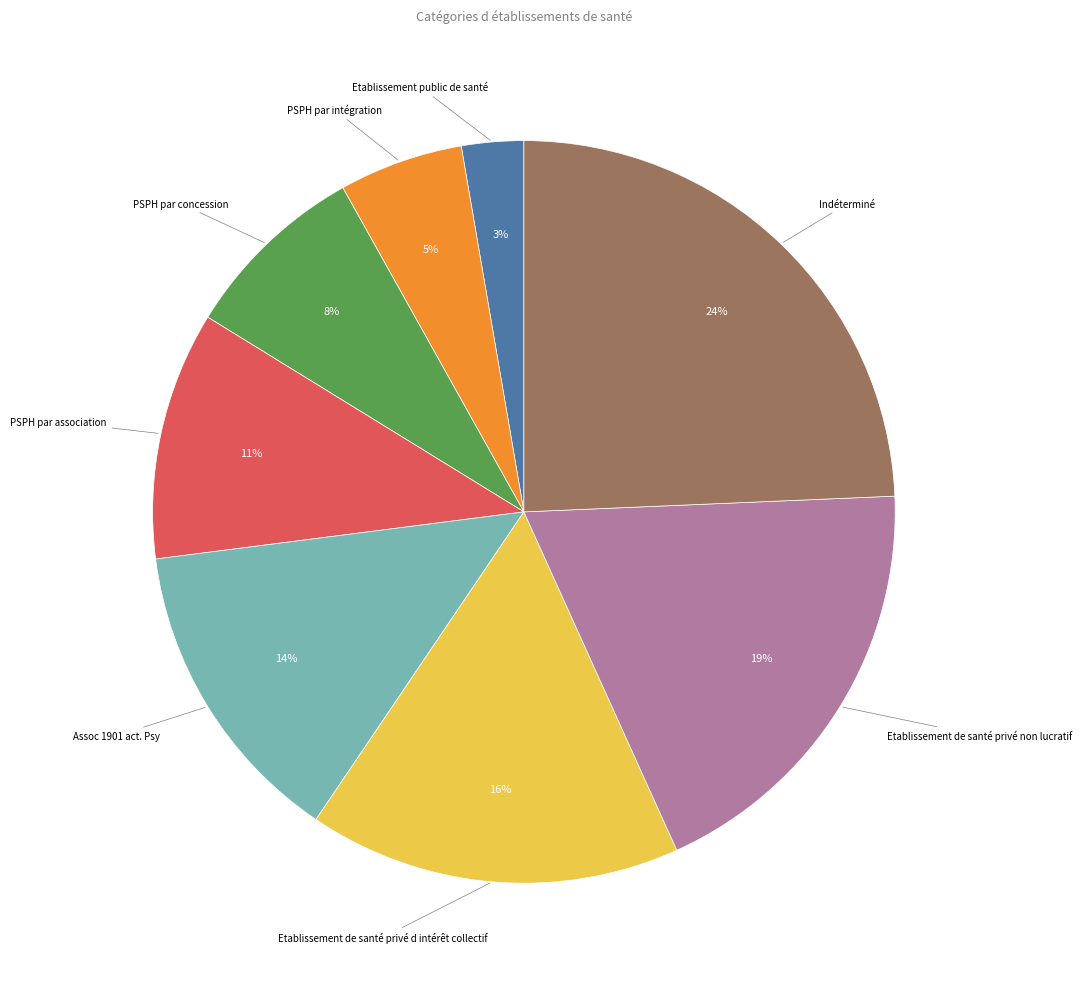

How many slices are in this pie chart?

8